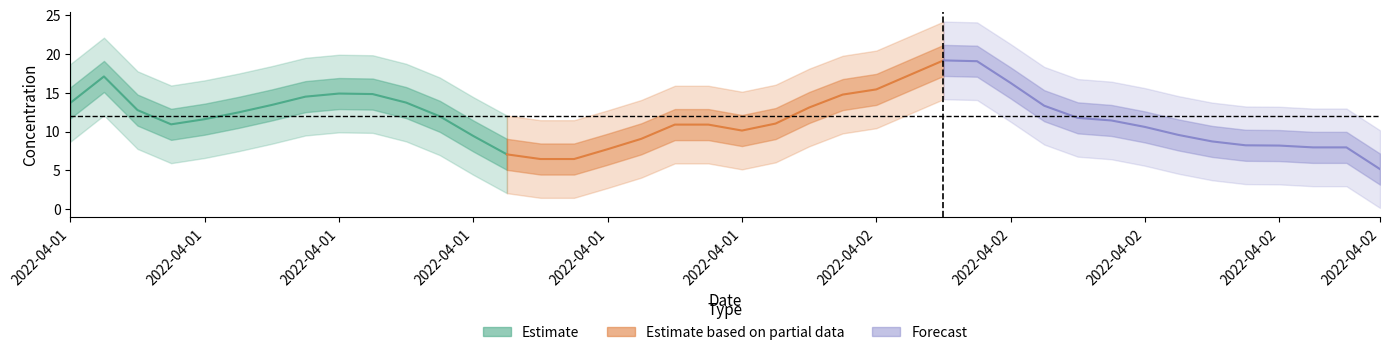

At which category does the data reach its first local peak?

2022-04-01 08:00